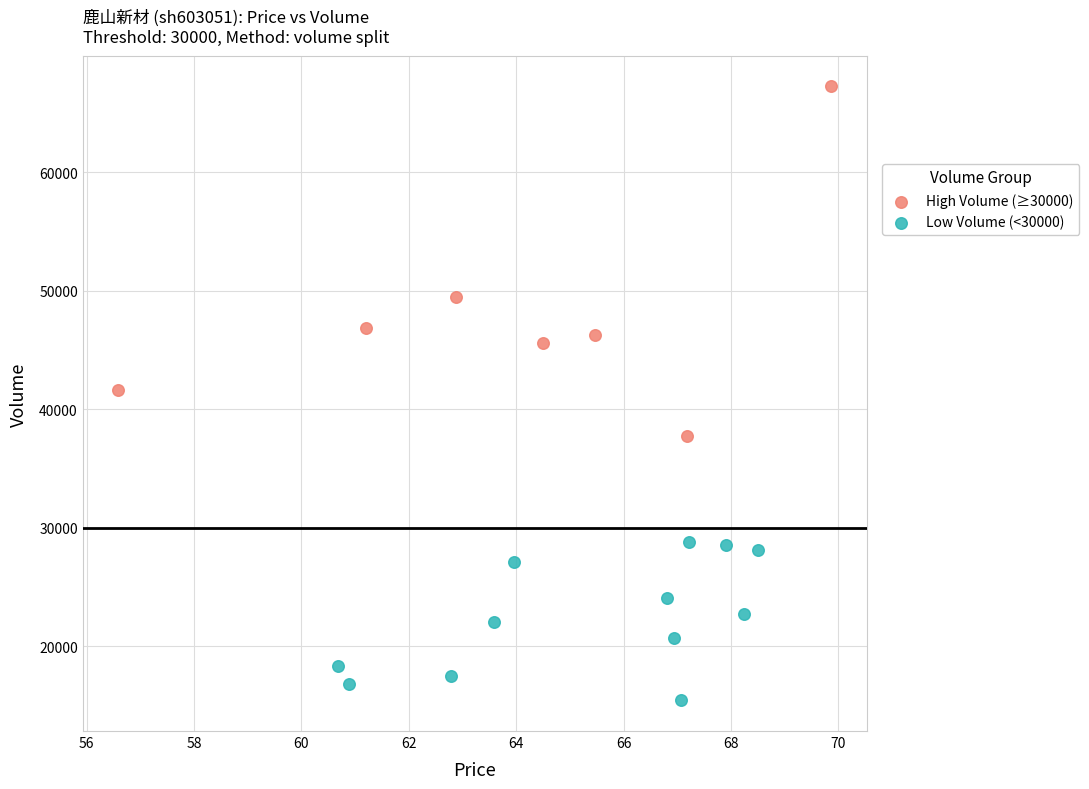

Which series contains the lowest Y value?

Low Volume (<30000)